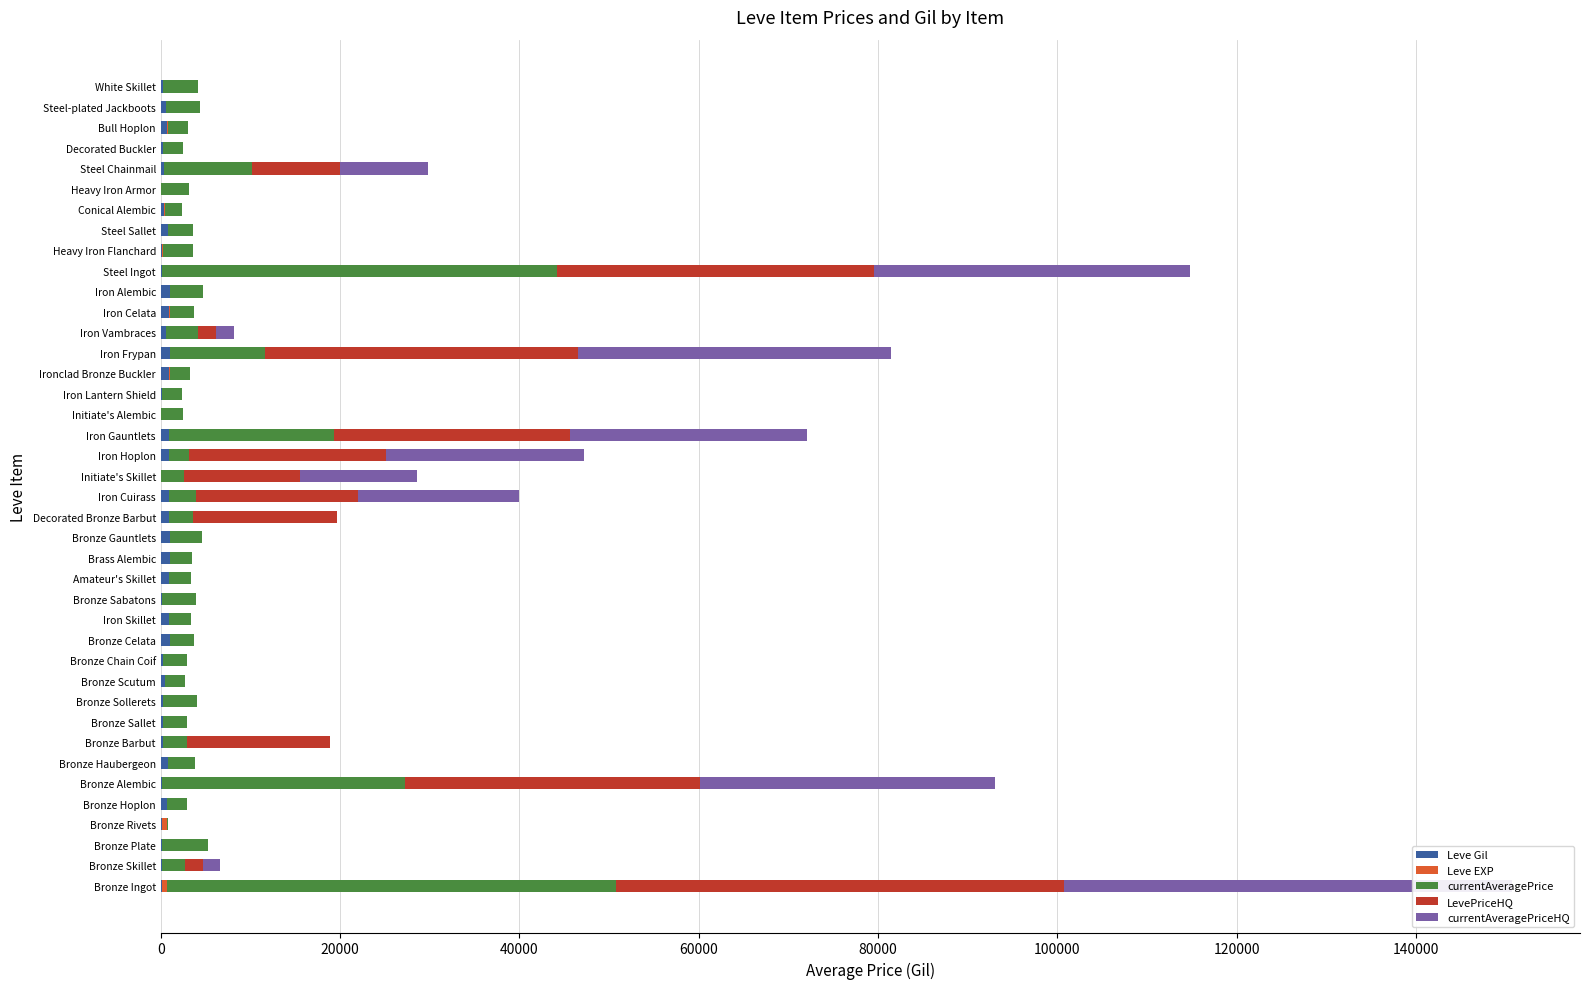

What is the average value of the LevePriceHQ series?

6956